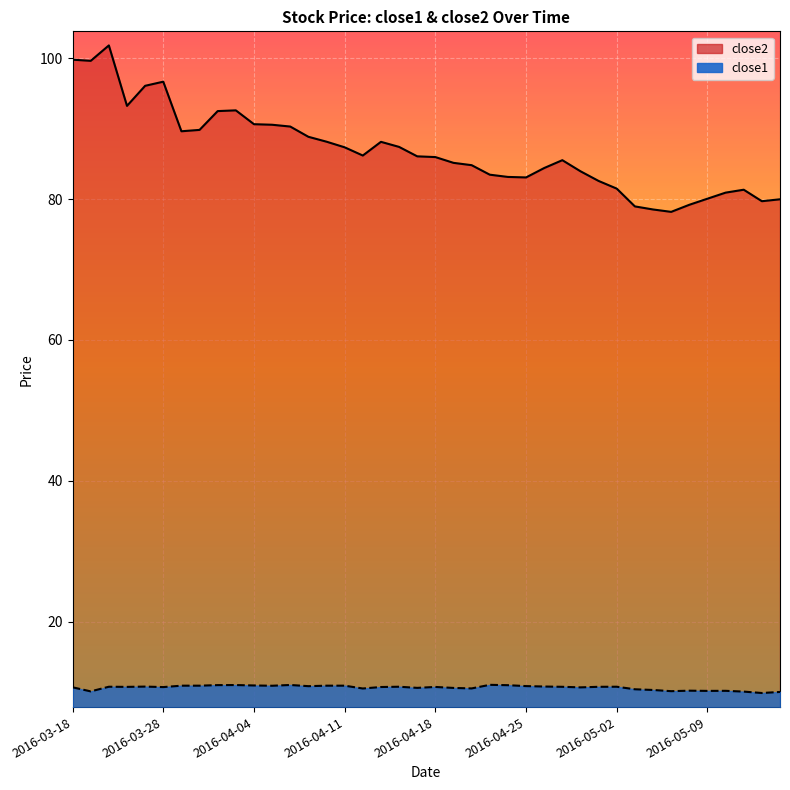

What are all the series names shown in the legend?

close2, close1